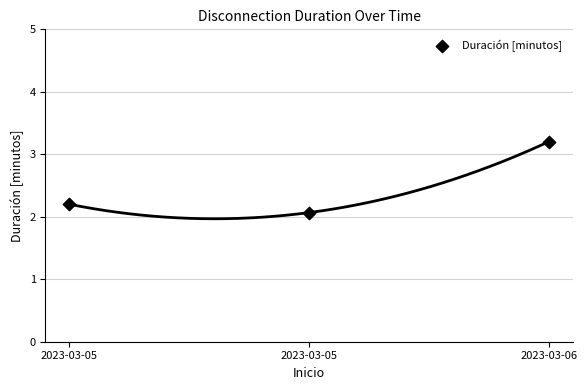

What is the average Y value?

2.5